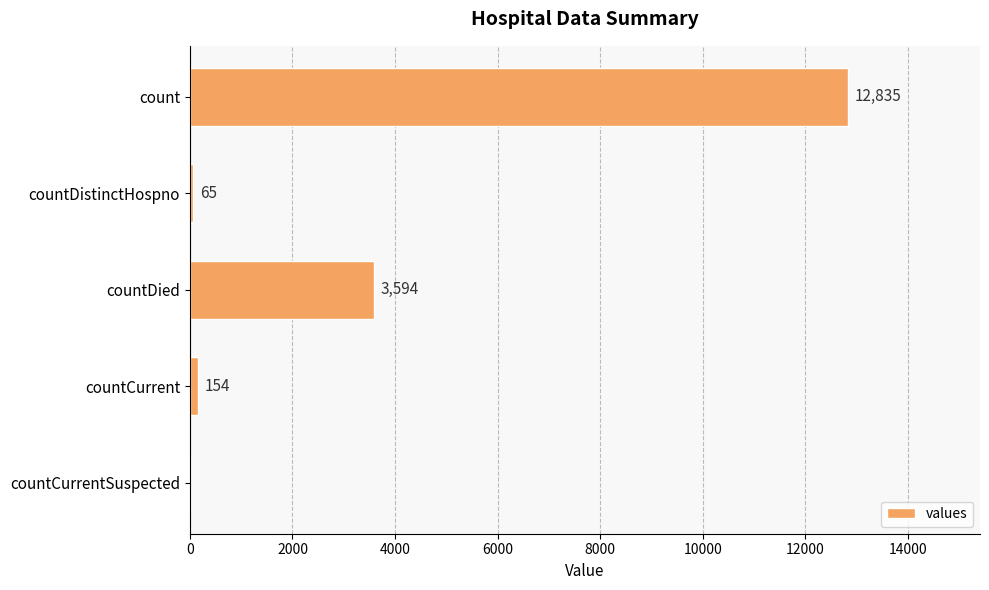

The chart shows a value of 12835 at count. True or false?

True